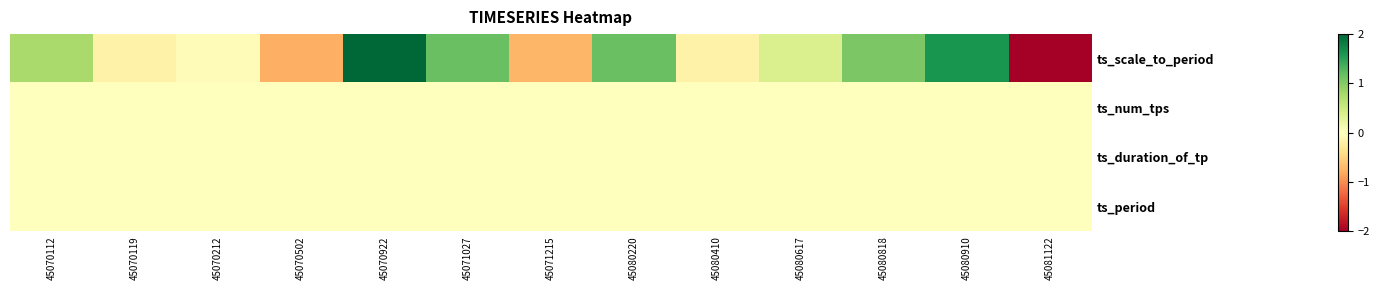

Reading left to right, transcribe all the data shown in this chart.

ts_scale_to_period: 45070112=0.8	45070119=-0.2	45070212=-0.1	45070502=-0.8	45070922=2.0	45071027=1.2	45071215=-0.7	45080220=1.2	45080410=-0.2	45080617=0.4	45080818=1.1	45080910=1.6	45081122=-2.0
ts_num_tps: 45070112=0.0	45070119=0.0	45070212=0.0	45070502=0.0	45070922=0.0	45071027=0.0	45071215=0.0	45080220=0.0	45080410=0.0	45080617=0.0	45080818=0.0	45080910=0.0	45081122=0.0
ts_duration_of_tp: 45070112=0.0	45070119=0.0	45070212=0.0	45070502=0.0	45070922=0.0	45071027=0.0	45071215=0.0	45080220=0.0	45080410=0.0	45080617=0.0	45080818=0.0	45080910=0.0	45081122=0.0
ts_period: 45070112=0.0	45070119=0.0	45070212=0.0	45070502=0.0	45070922=0.0	45071027=0.0	45071215=0.0	45080220=0.0	45080410=0.0	45080617=0.0	45080818=0.0	45080910=0.0	45081122=0.0